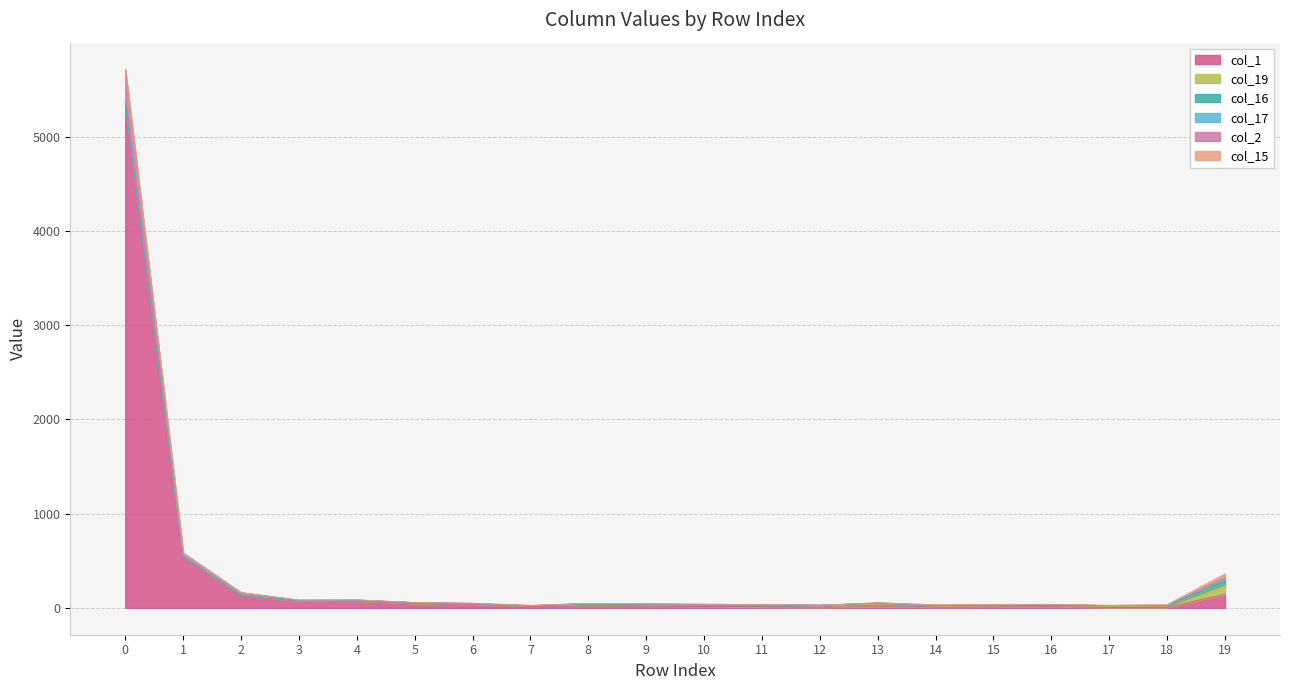

What is the spread (max minus min) of values at 8?

17